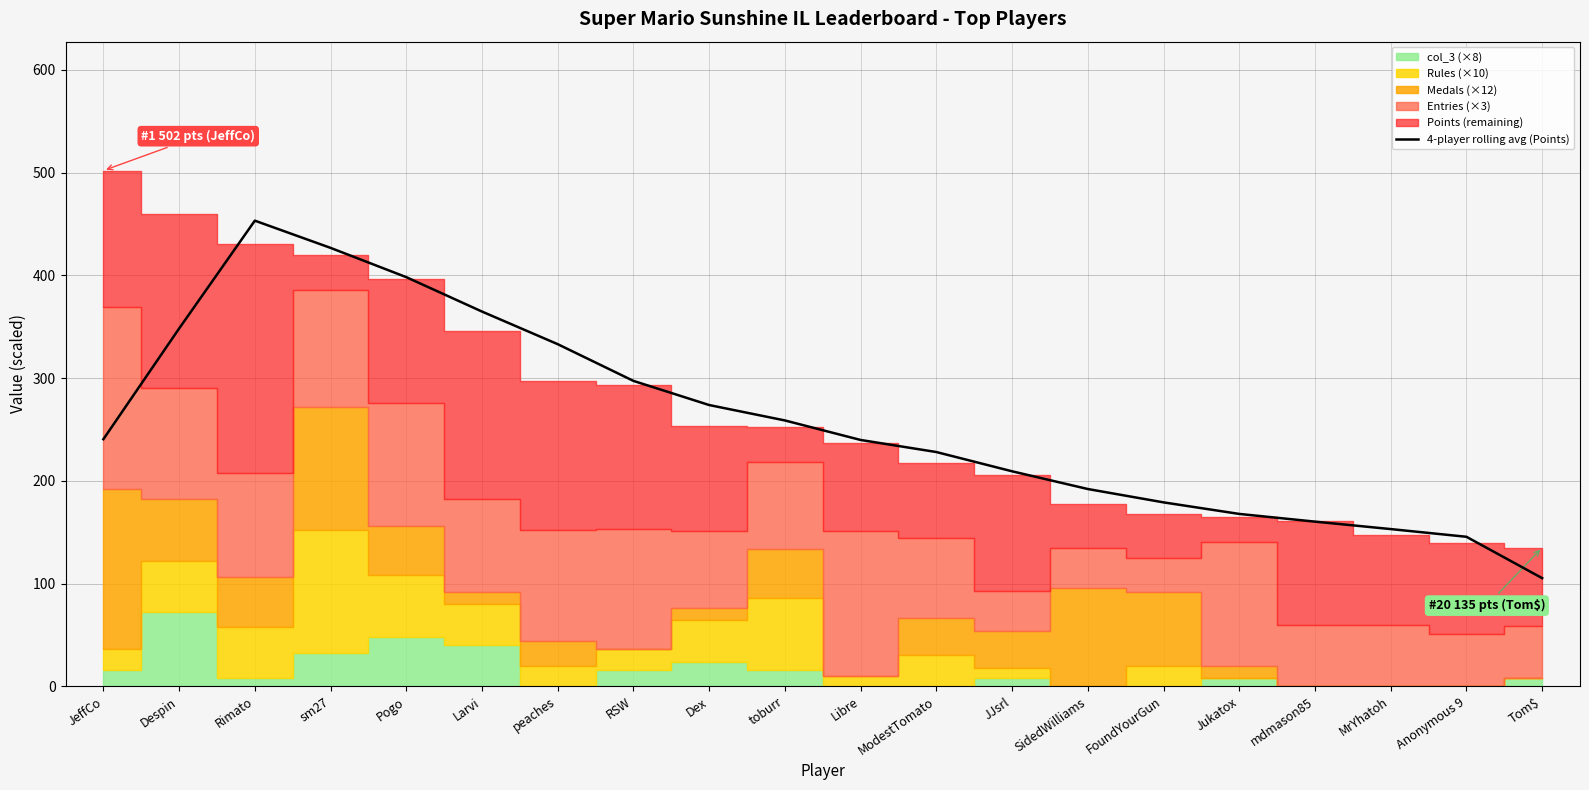

True or false: the data has more than 0 interior local peaks.

True